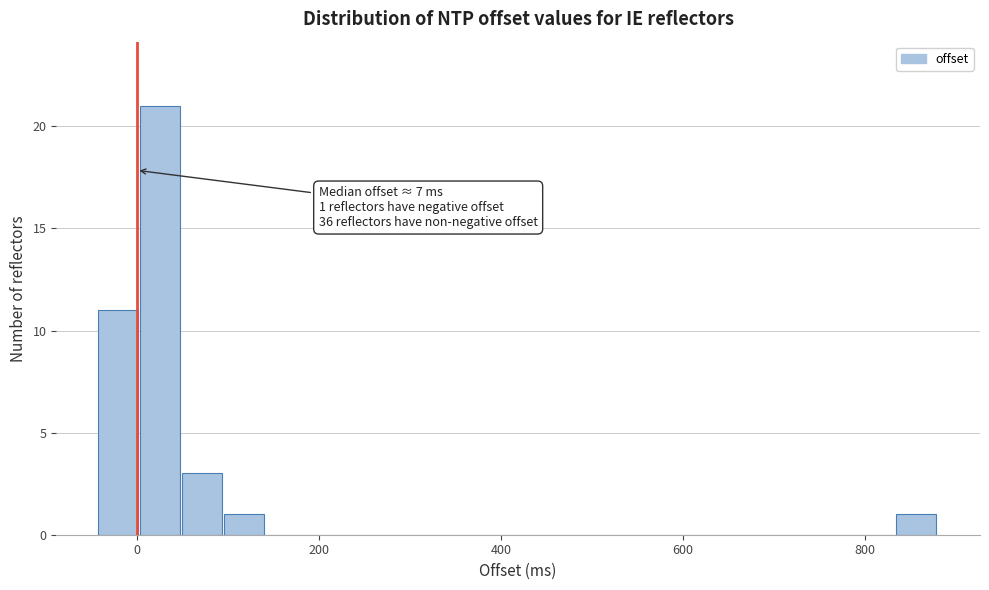

Read against the x-axis, roughly where is the centre of the tallest bar?

20